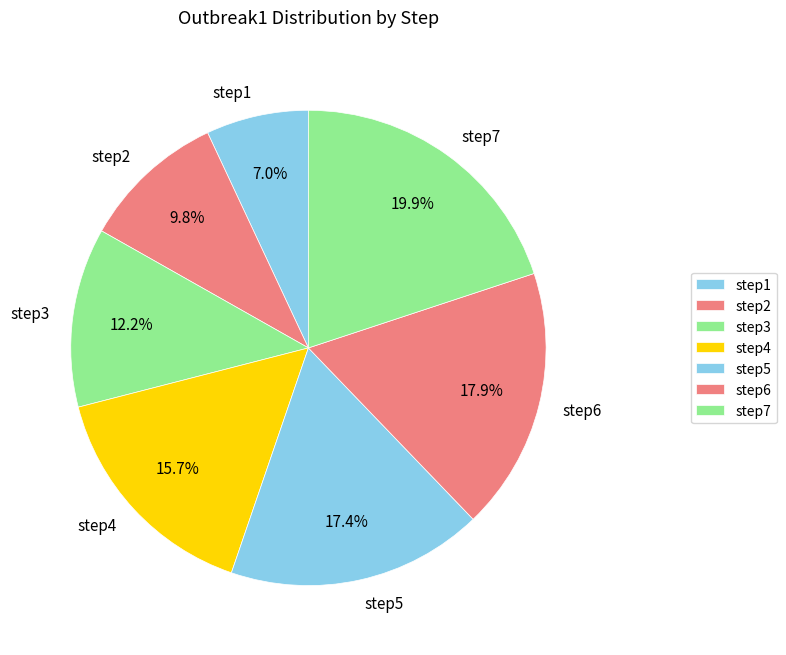

How many segments does this pie chart have?

7